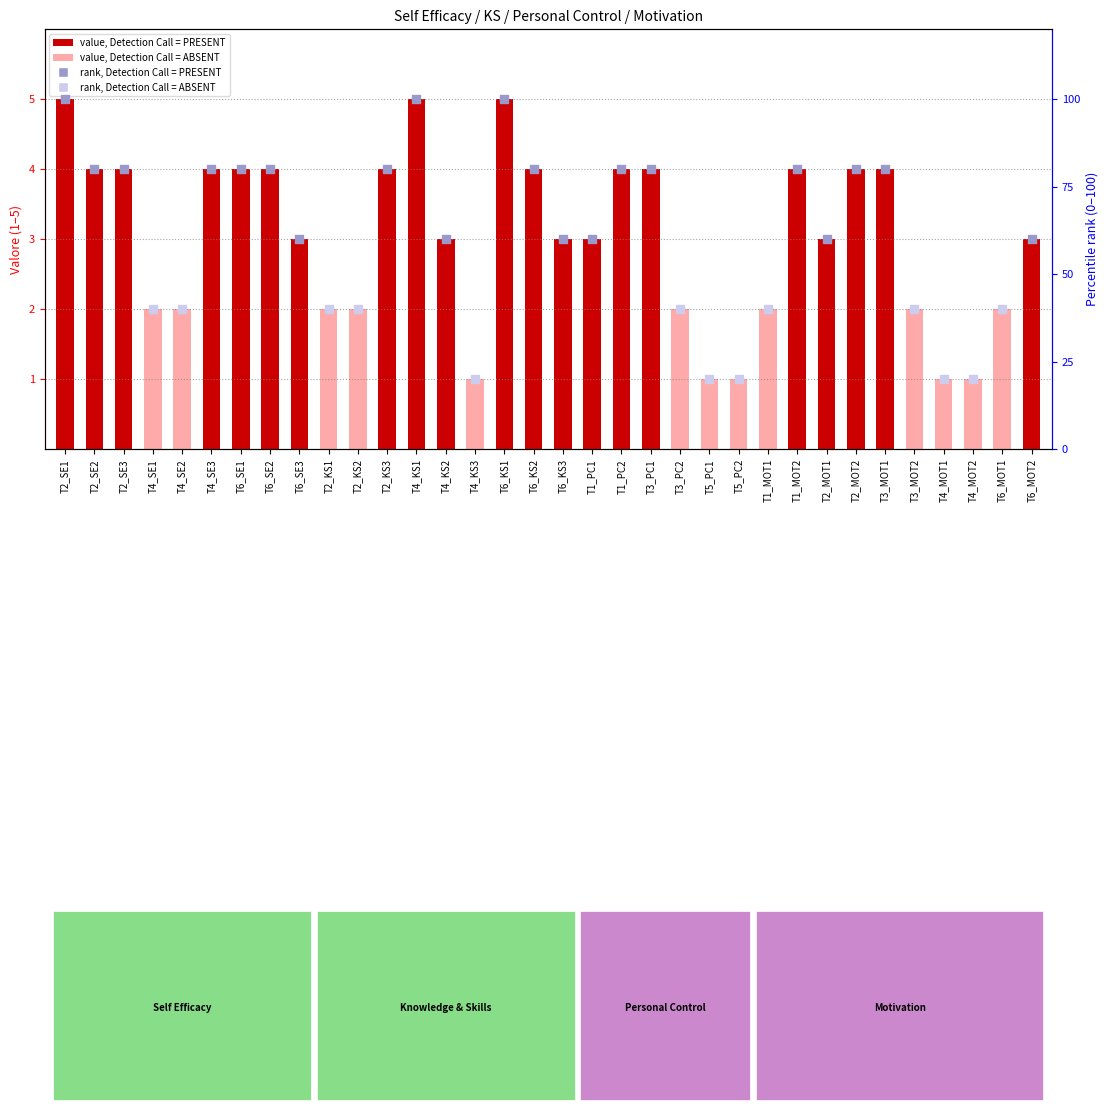

Which has a higher value, T4_KS3 or T3_MOT1?

T3_MOT1